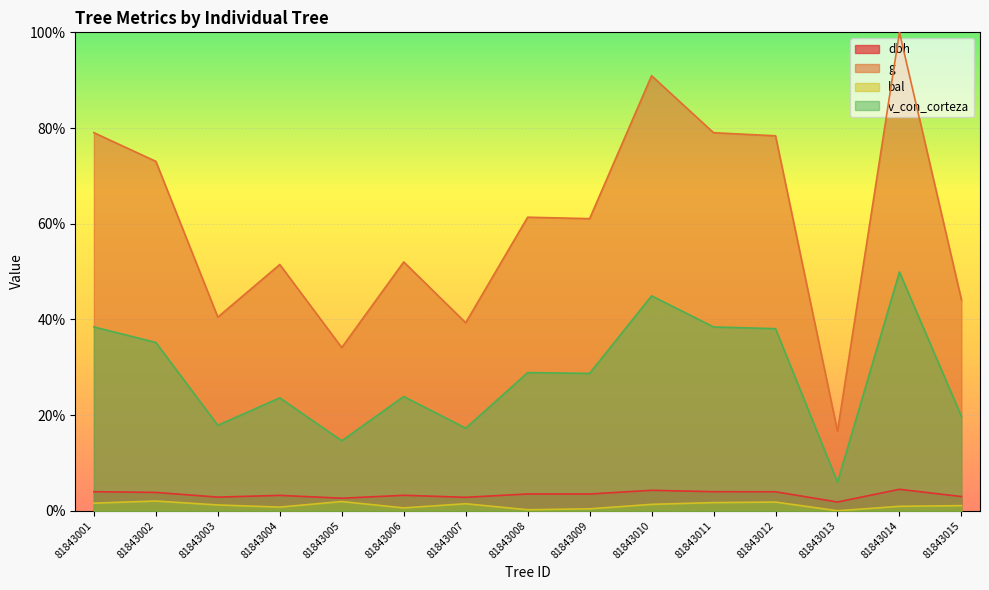

Which series has the largest total across all categories?

g